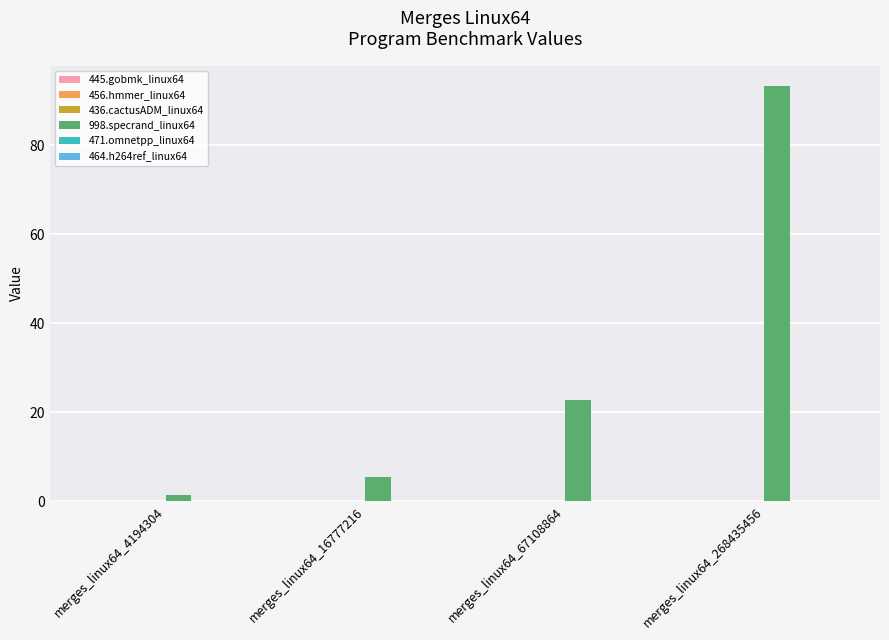

What is the spread (max minus min) of values at merges_linux64_16777216?

5.4